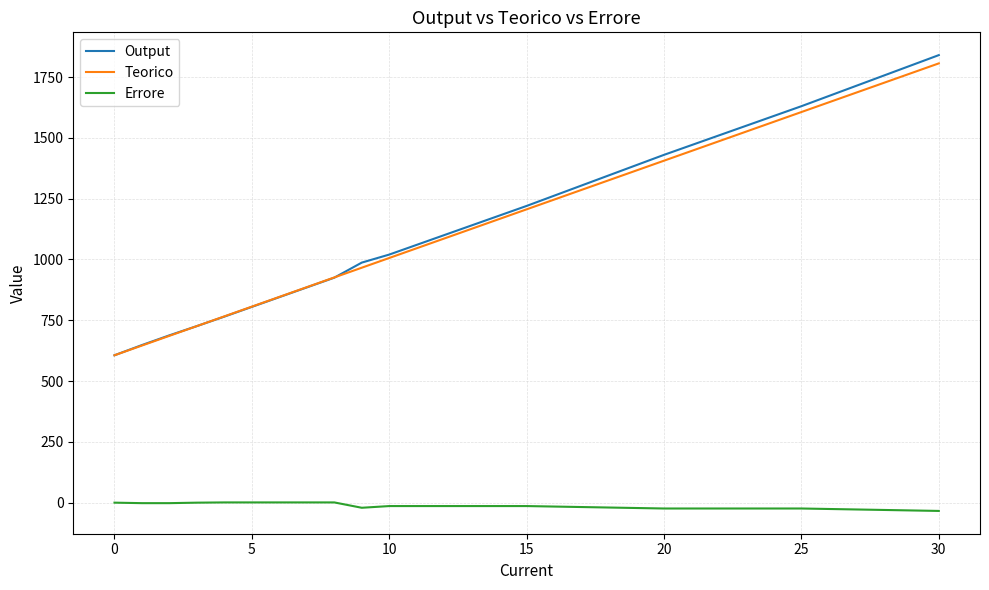

True or false: Teorico and Errore intersect in this chart.

False